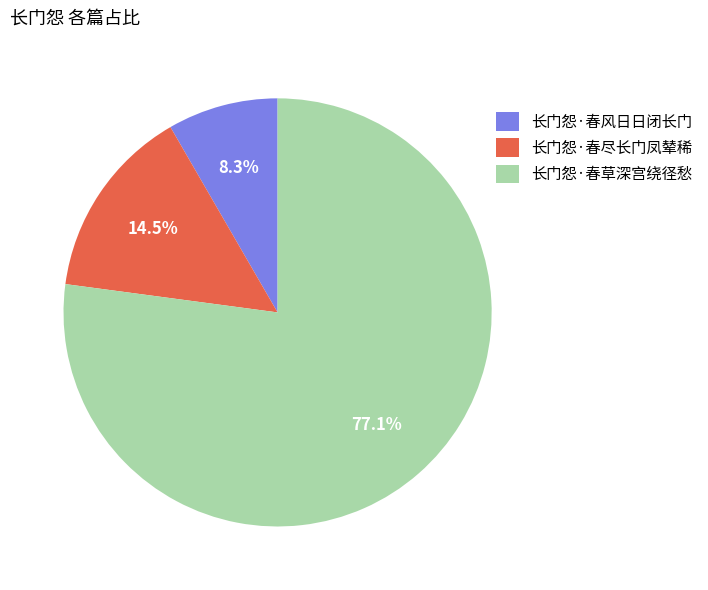

What percentage is the 长门怨·春风日日闭长门 slice, to the nearest percent?

8%